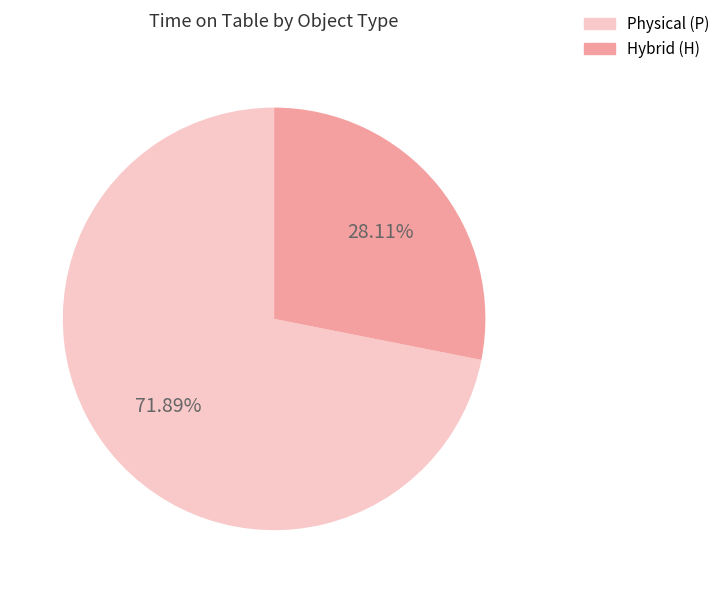

Does any single category account for the majority?

Yes